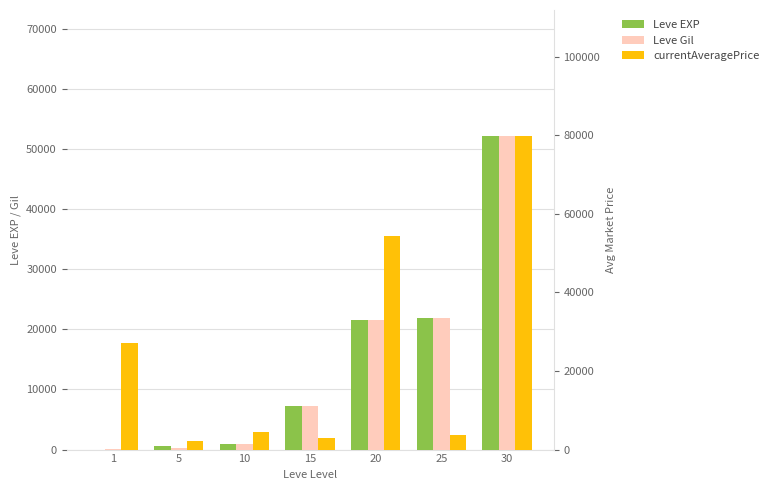

At 5, list the series in order from largest to smallest.

currentAveragePrice, Leve EXP, Leve Gil